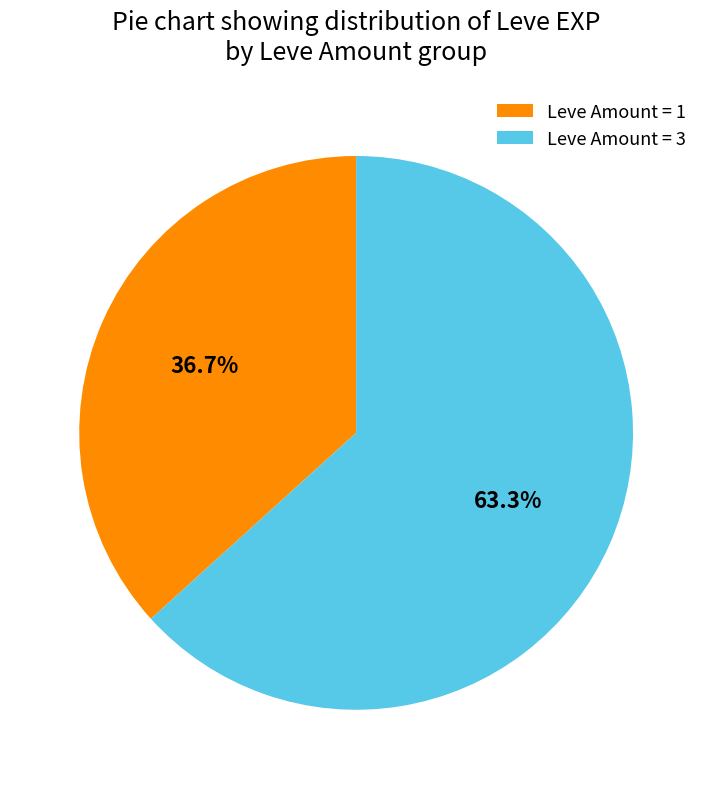

Which category has the smallest portion of the pie?

Leve Amount = 1